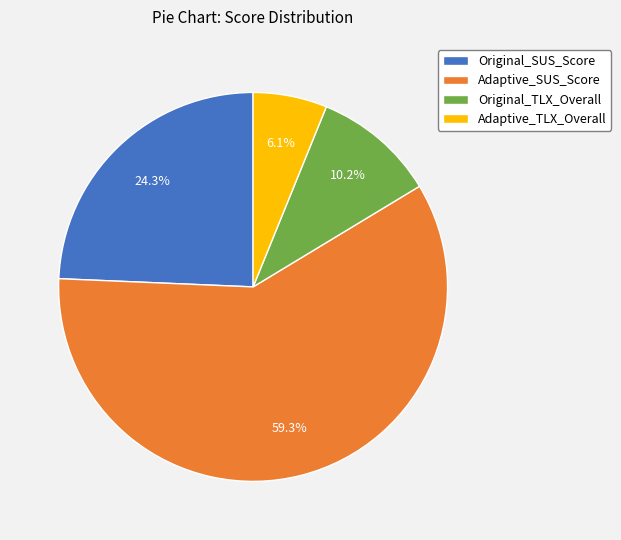

Which slice is the smallest?

Adaptive_TLX_Overall